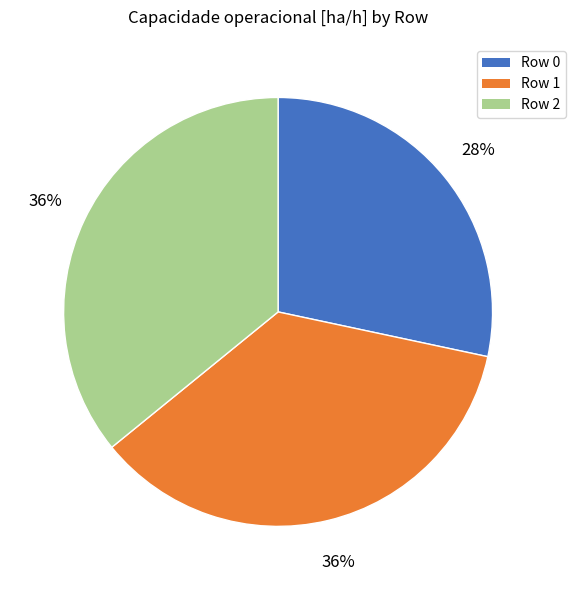

Do Row 0 and Row 1 together represent more than half of the pie?

Yes